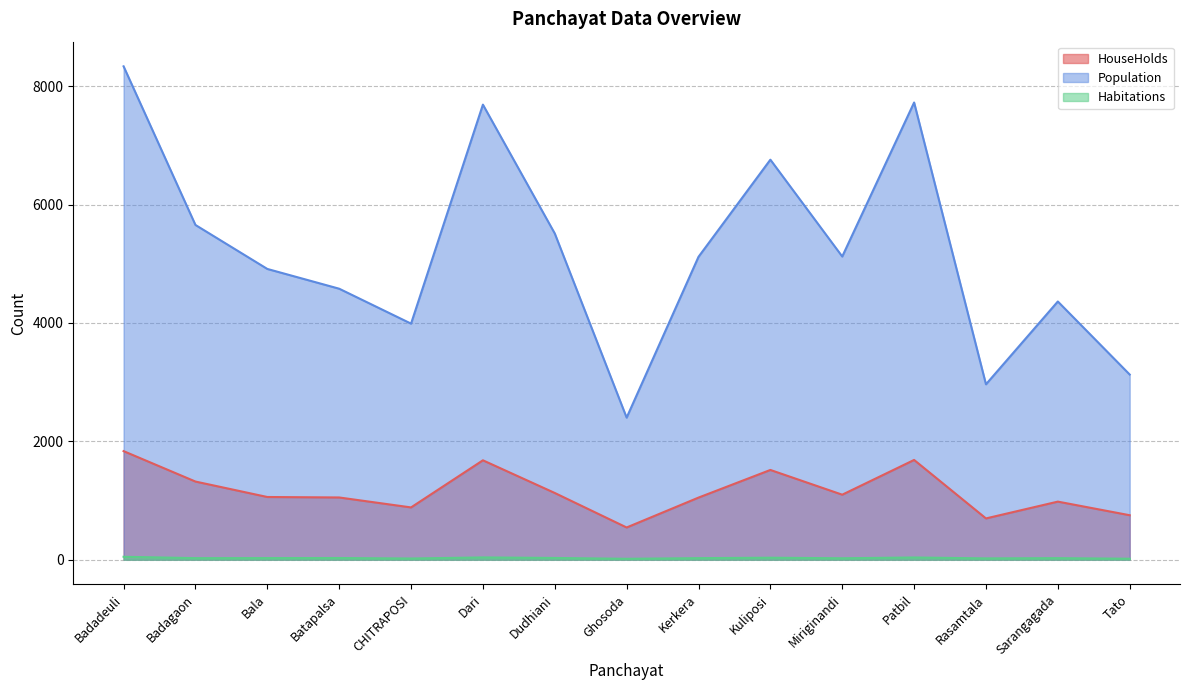

What position from the right is Batapalsa?

12